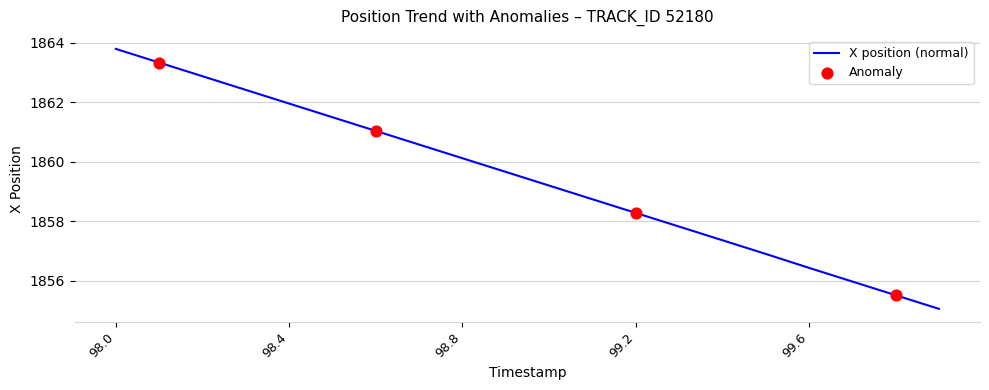

What is the greatest value displayed?

1863.8